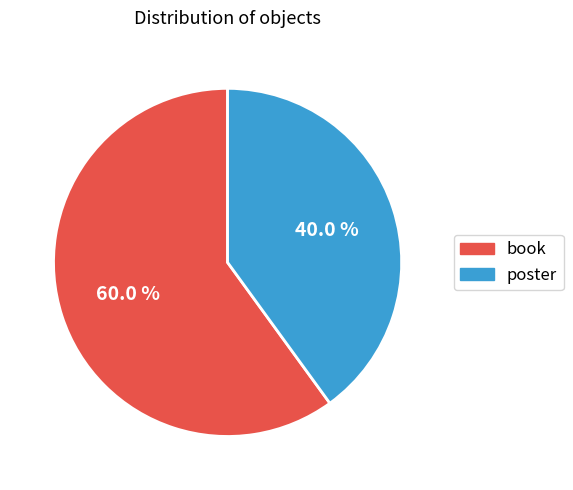

The book slice represents 71% of the pie. True or false?

False